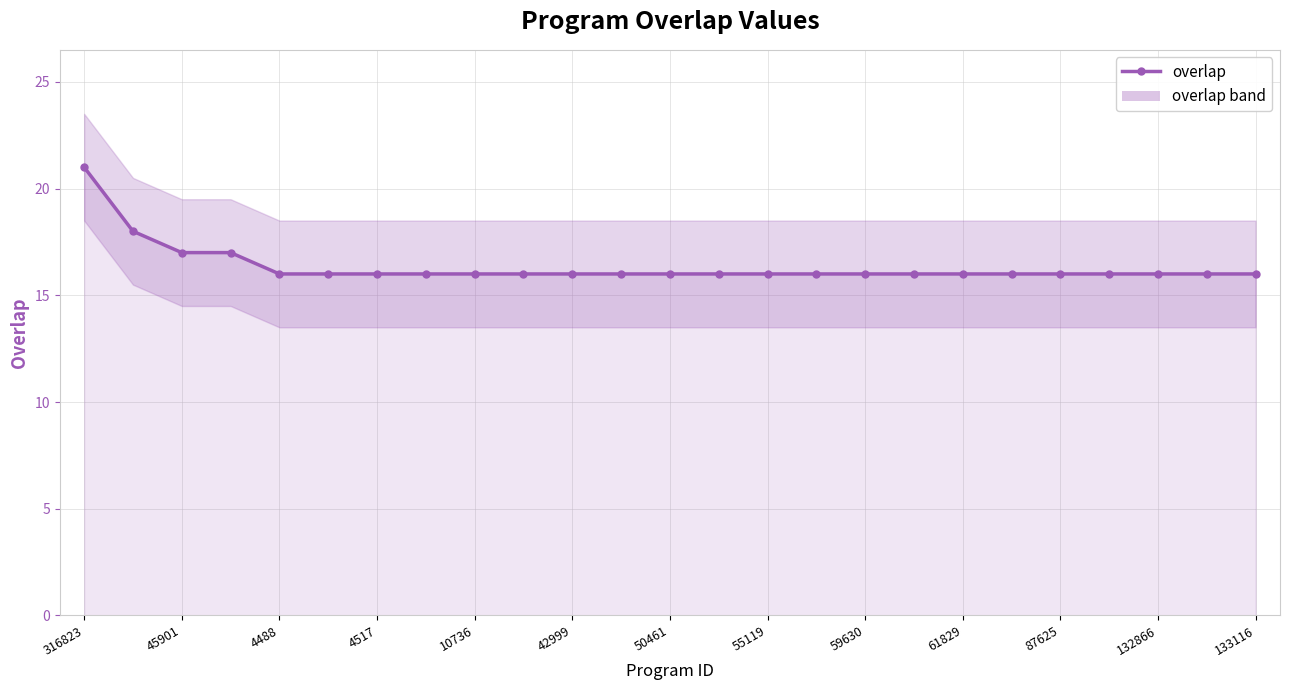

Does the chart display data point markers on the line(s)?

Yes